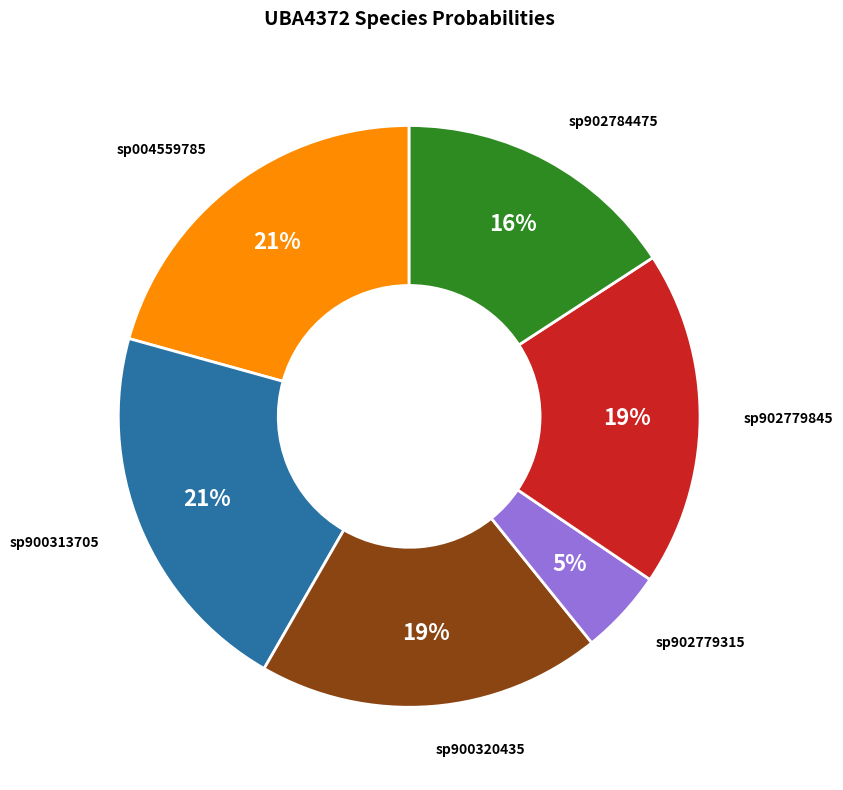

Is there a majority slice in this chart?

No